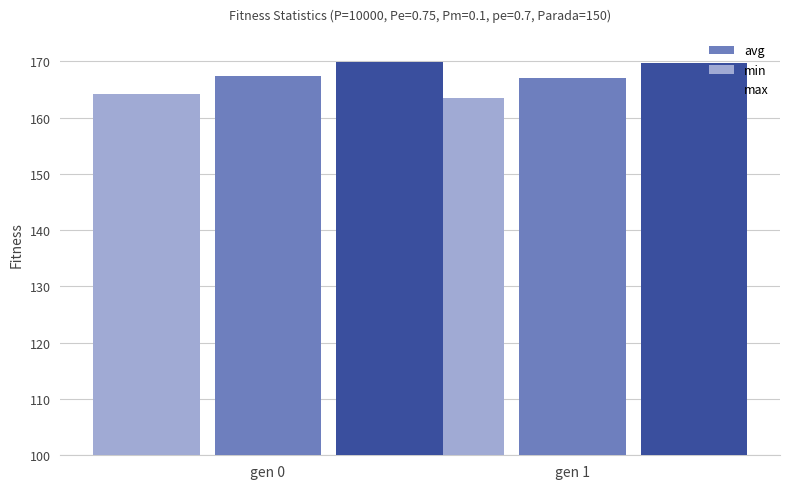

What is the minimum value shown in the chart?

163.5